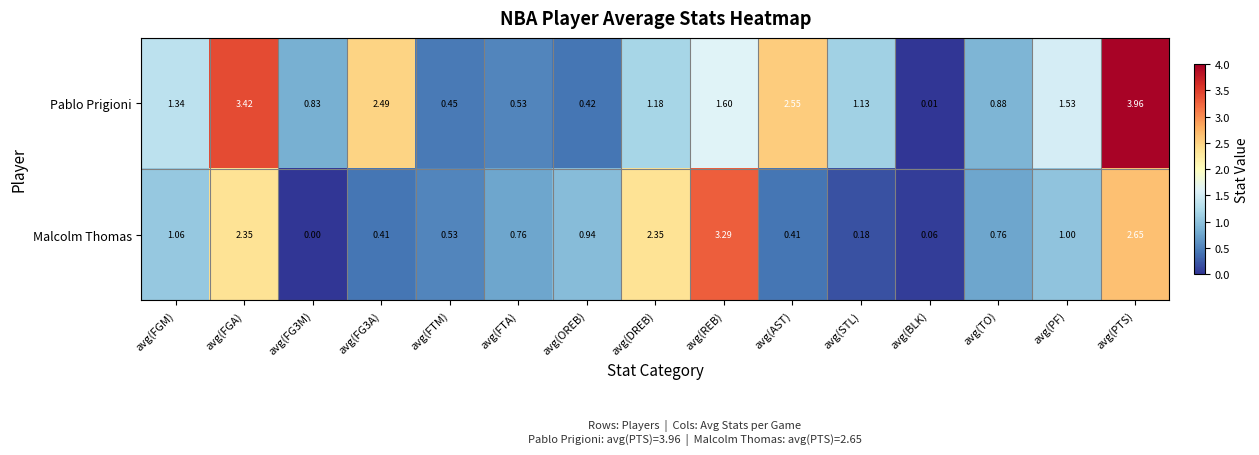

At which category does the chart reach its peak across all series?

avg(PTS)